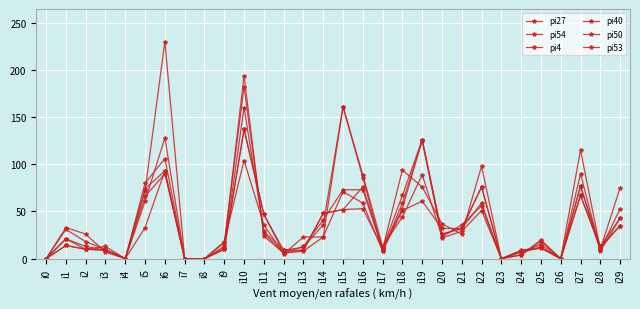

What is the total value across all series at i13?

74